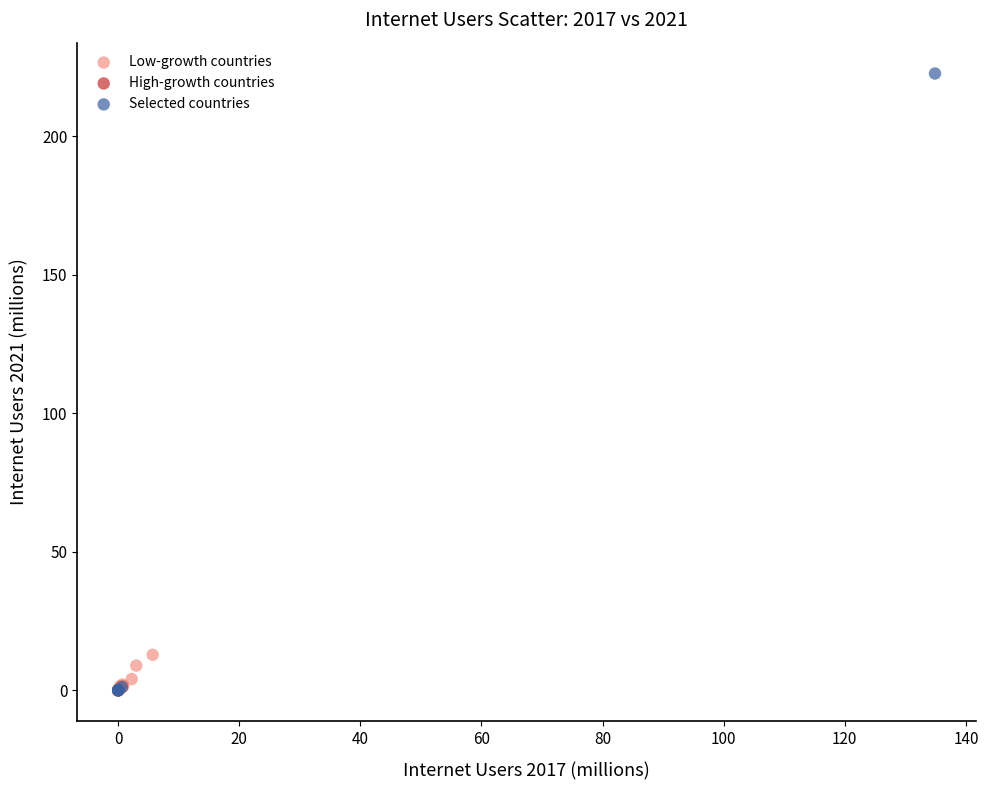

Which series reaches the maximum Y coordinate?

Selected countries